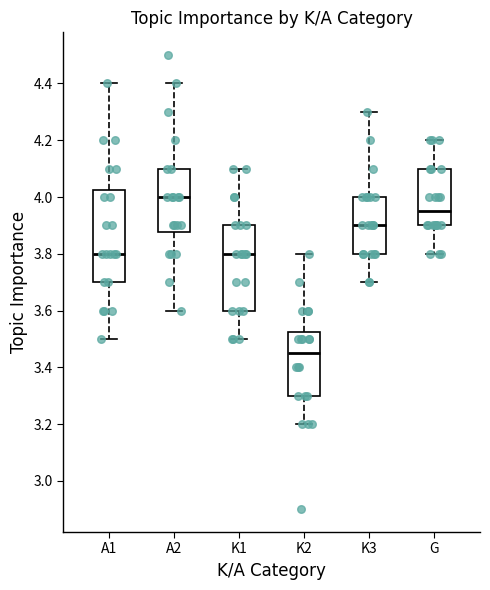

Which box's median line is the lowest?

K2